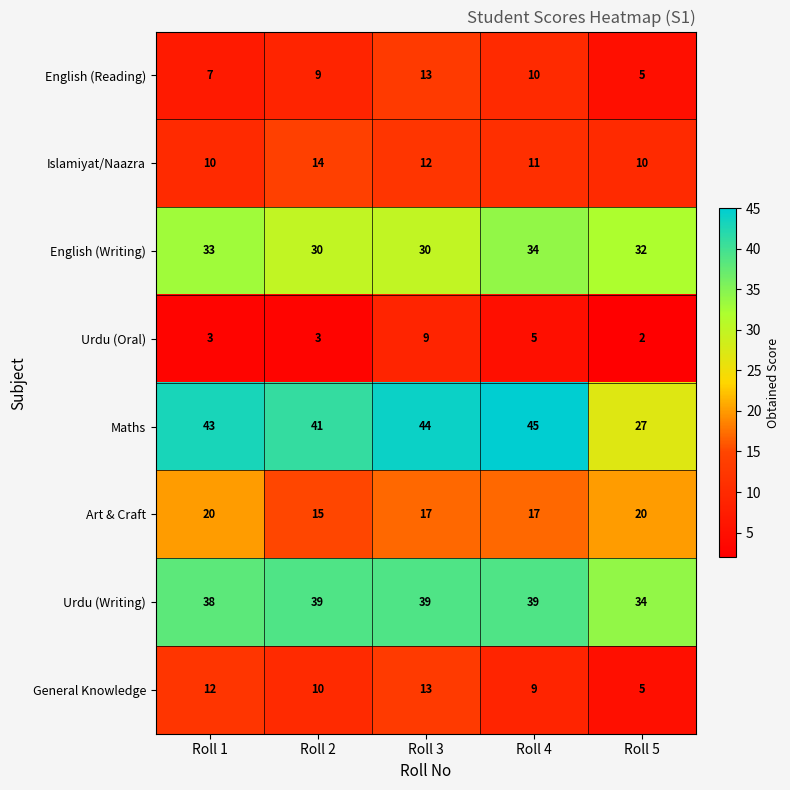

What is the average value of the Maths series?

40